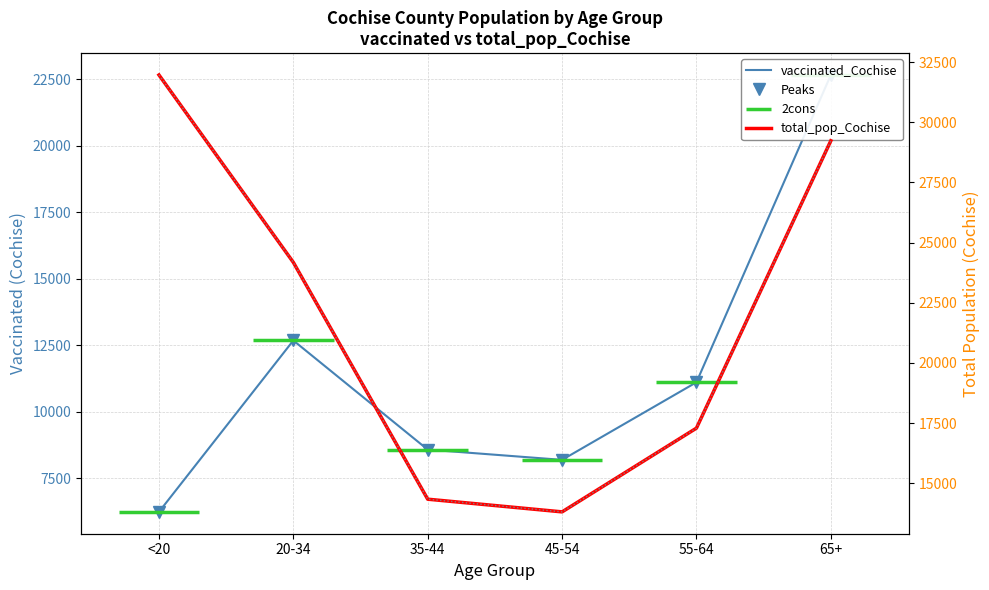

Which series has the largest range (max minus min)?

total_pop_Cochise